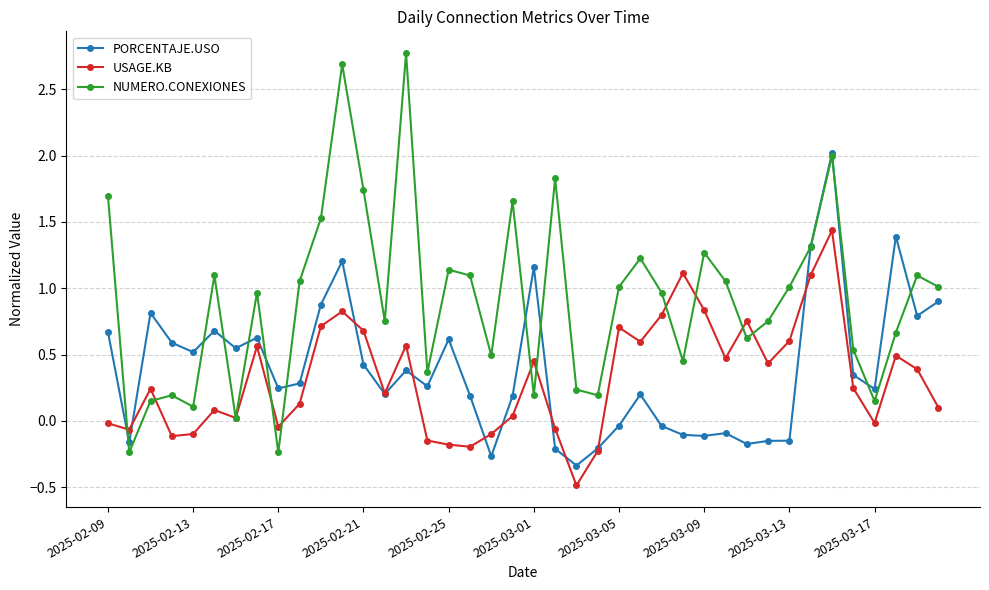

Which series has the largest total across all categories?

NUMERO.CONEXIONES